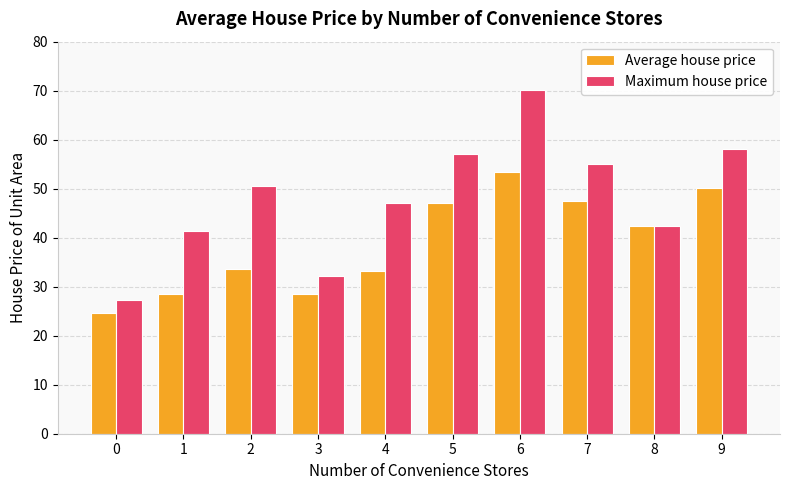

At 9, list the series in order from largest to smallest.

Maximum house price, Average house price